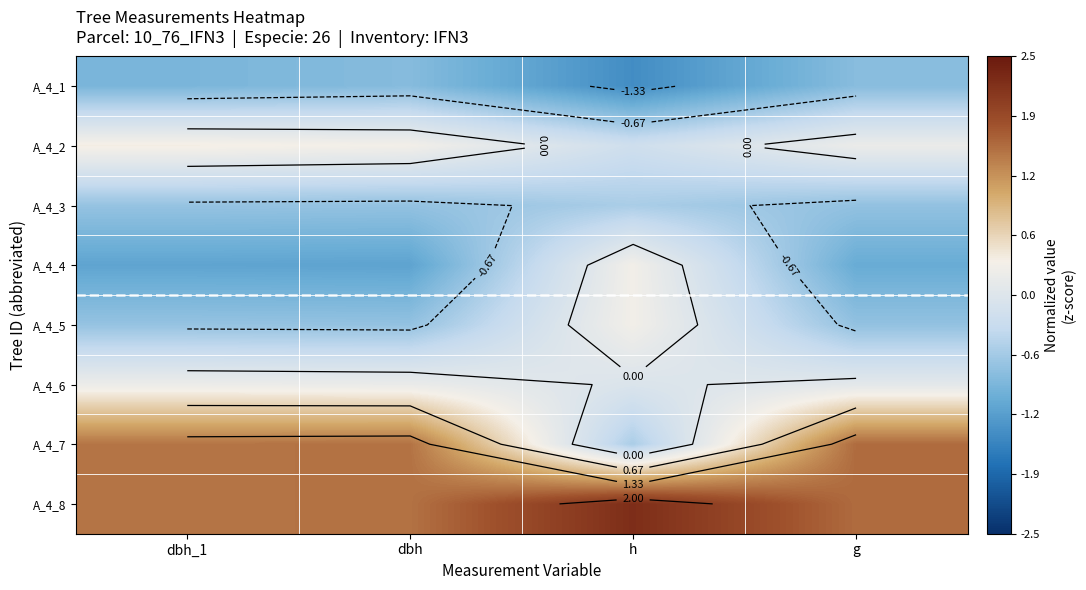

At dbh, list the series in order from largest to smallest.

A_4_7, A_4_8, A_4_2, A_4_6, A_4_3, A_4_5, A_4_1, A_4_4